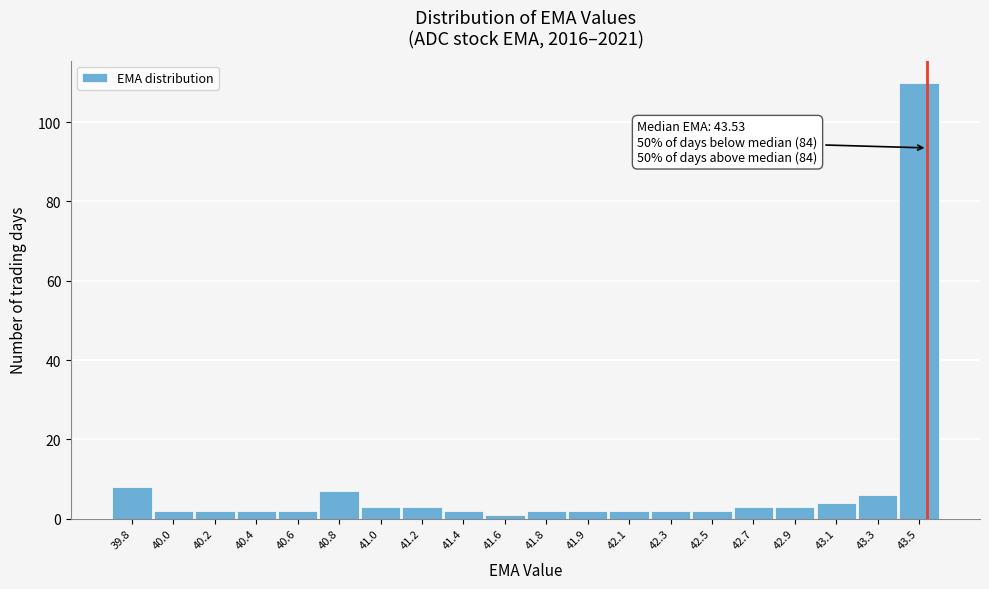

Reading left to right, list all the values displayed in this chart.

8	2	2	2	2	7	3	3	2	1	2	2	2	2	2	3	3	4	6	110